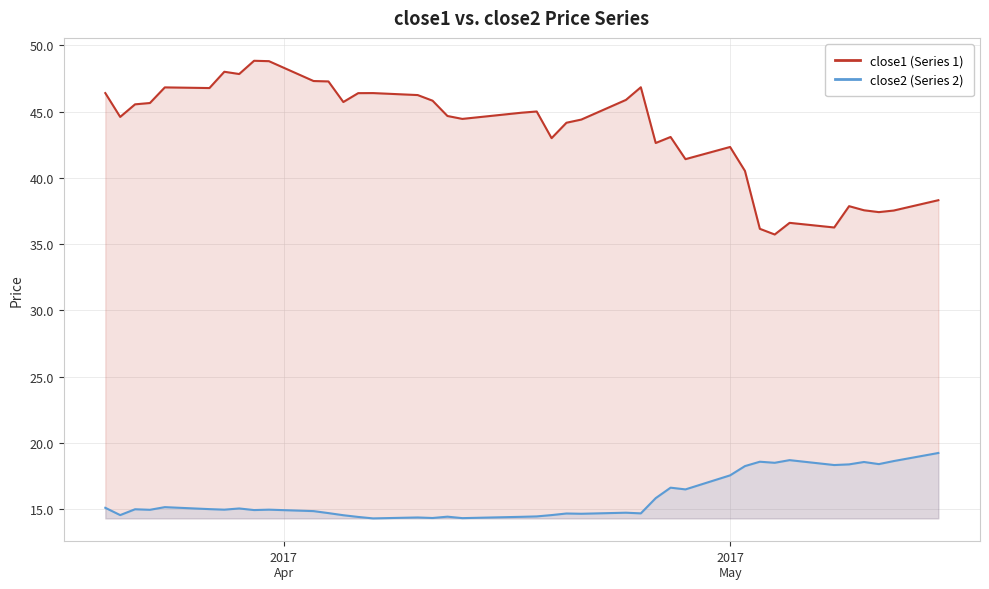

The value of close2 (Series 2) at 17 is 25.5. True or false?

False